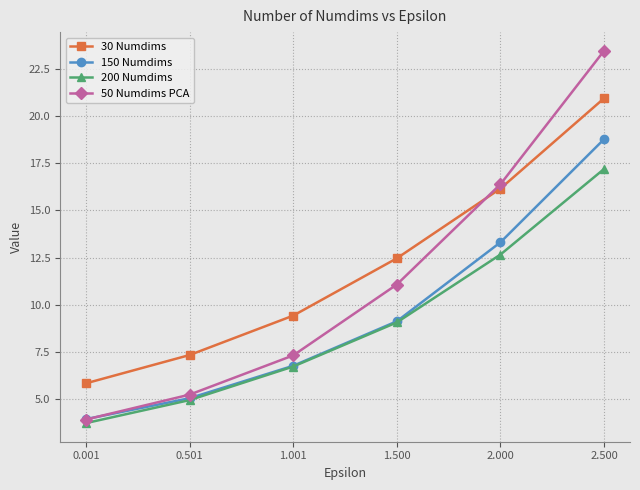

The value of 50 Numdims PCA at 2.500 is 10.4. True or false?

False